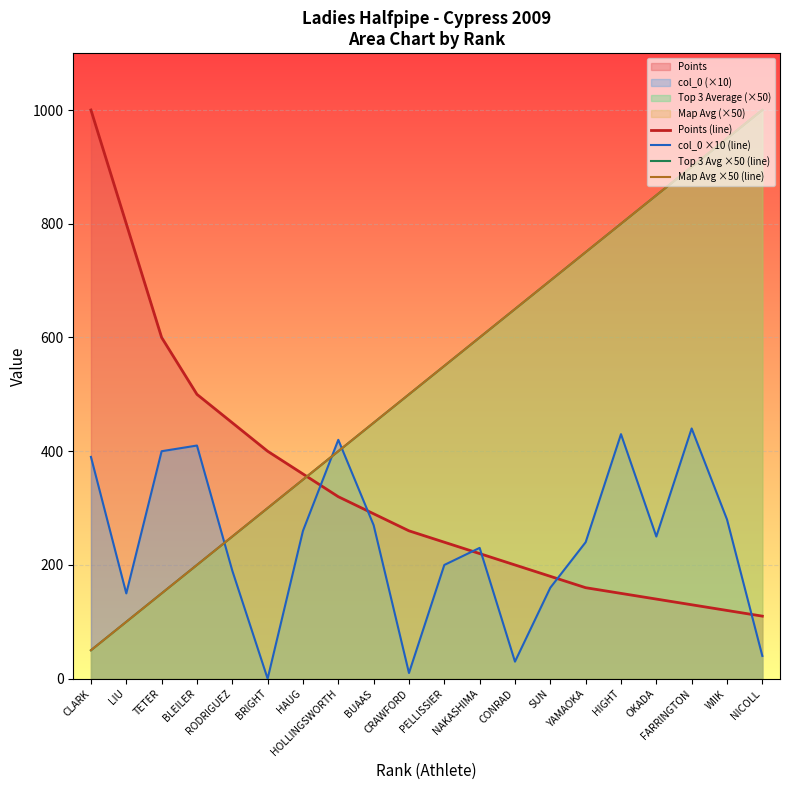

What is the value of the Map Avg ×50 (line) point at the 12th from the left?

600